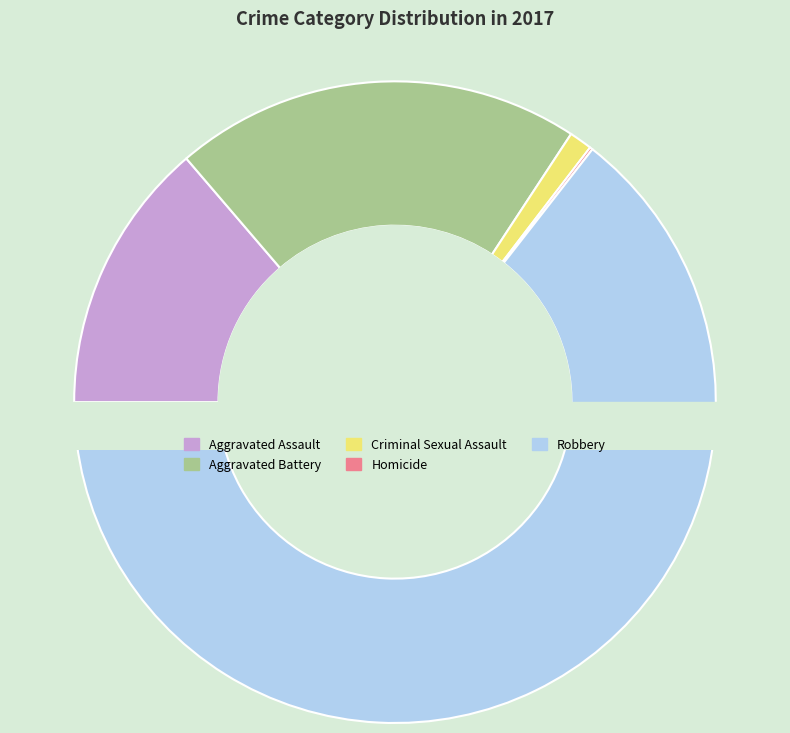

What is the majority slice?

Robbery